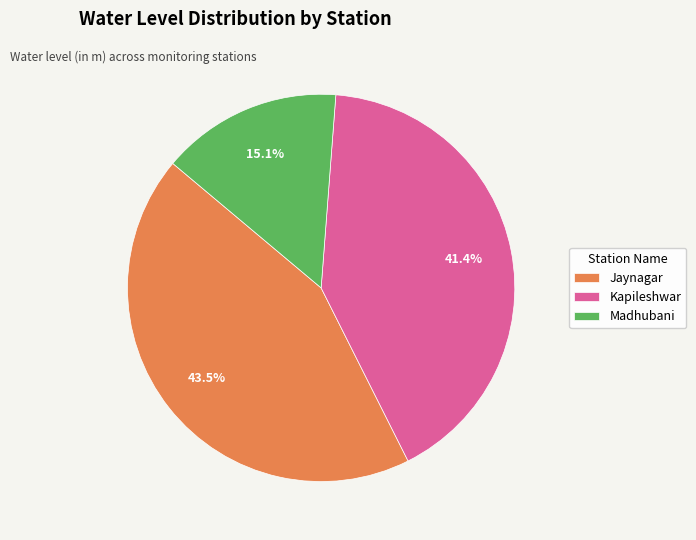

Approximately how many times larger is the value at Kapileshwar compared to Madhubani?

2.7